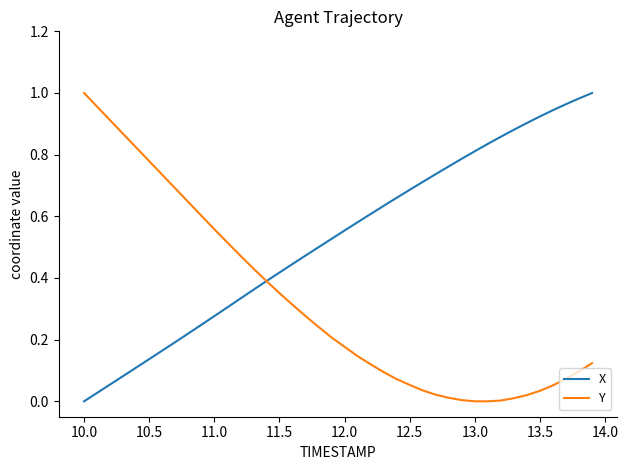

Which series has the largest total across all categories?

X